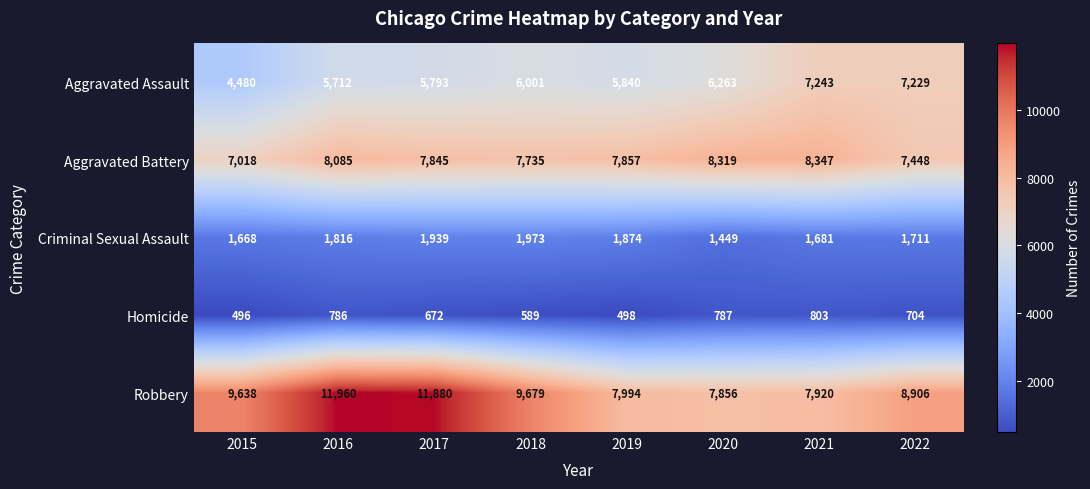

Between 2017 and 2022, which series saw the biggest shift?

Robbery